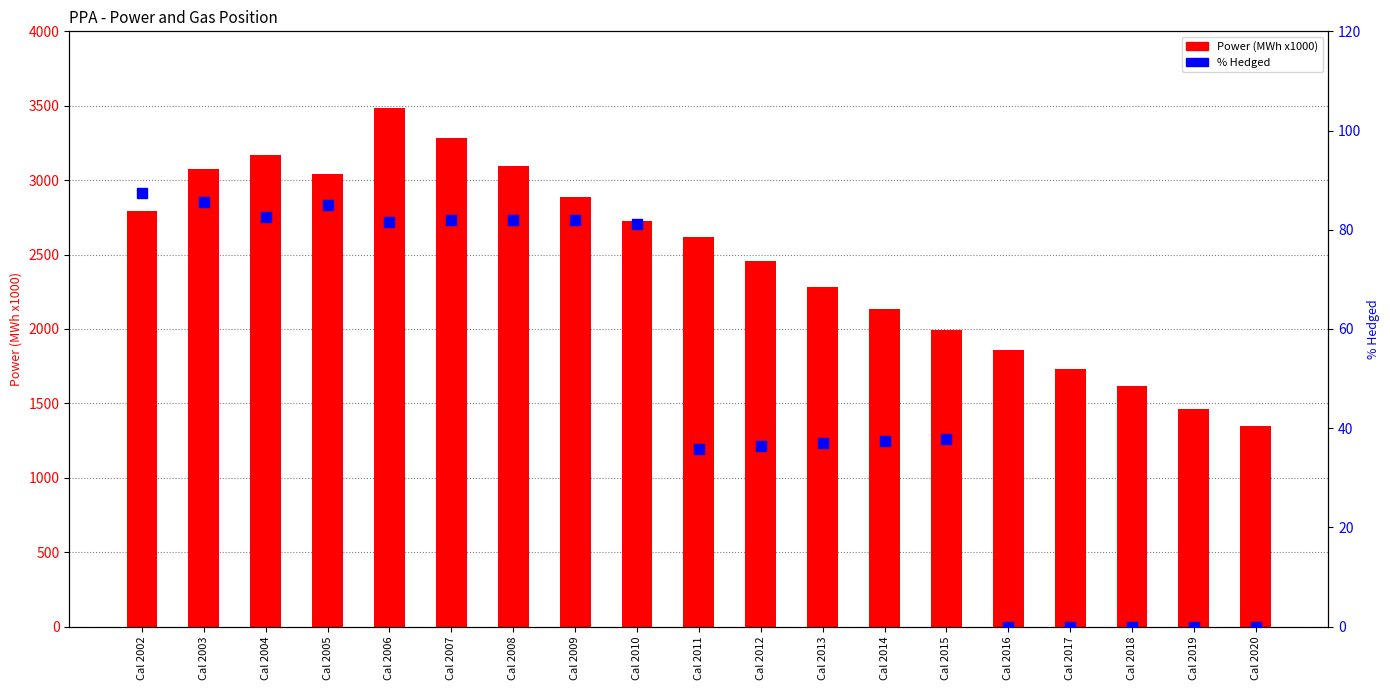

At which category is the sum across all series the highest?

Cal 2006